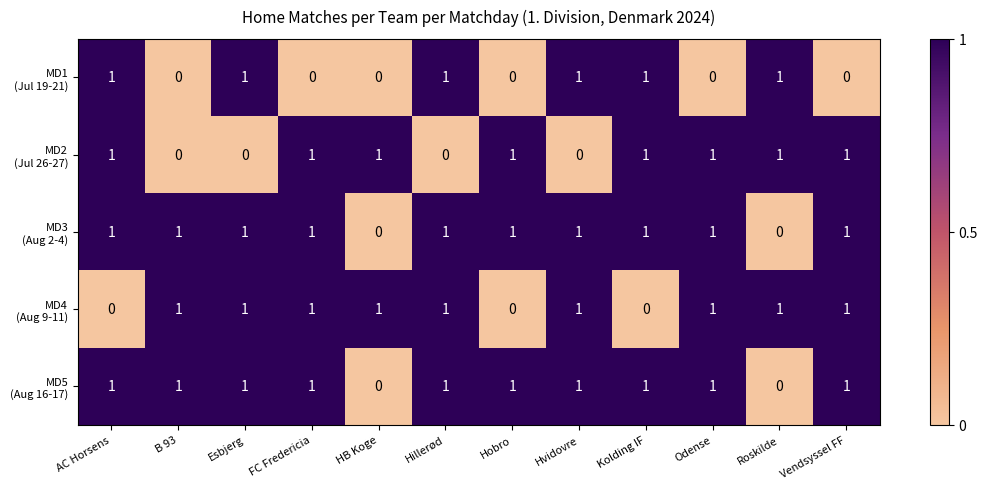

At how many categories does at least one series exceed 0?

12